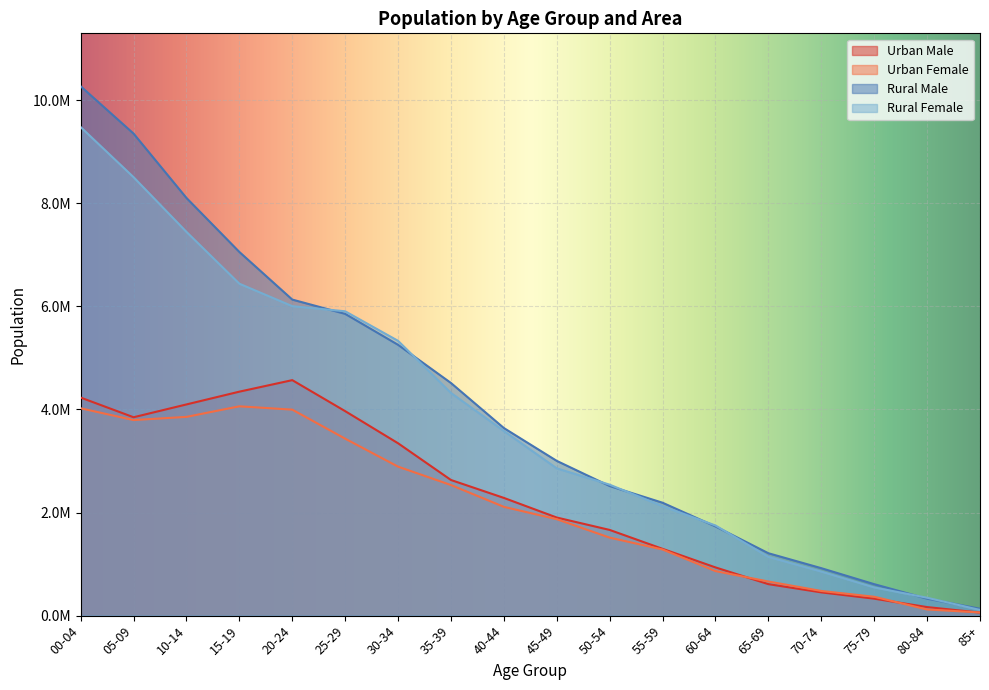

What are all the series names shown in the legend?

Urban Male, Urban Female, Rural Male, Rural Female